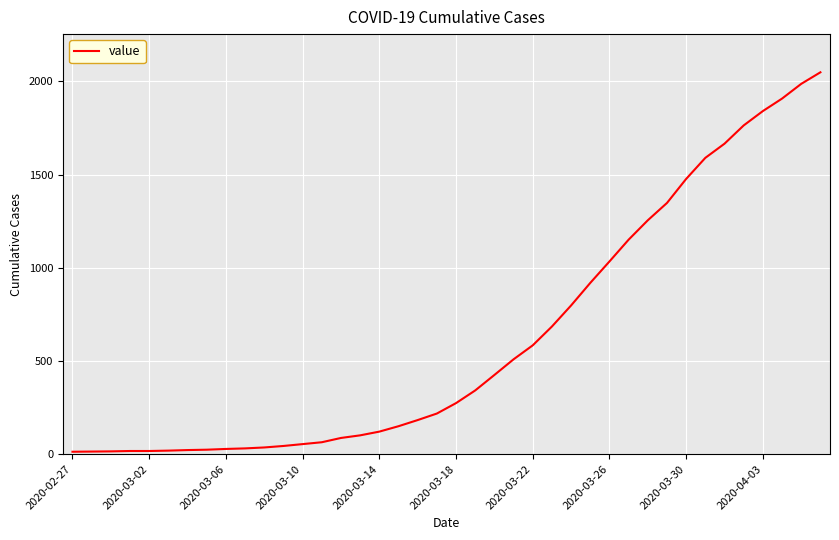

What is the minimum value shown in the chart?

13